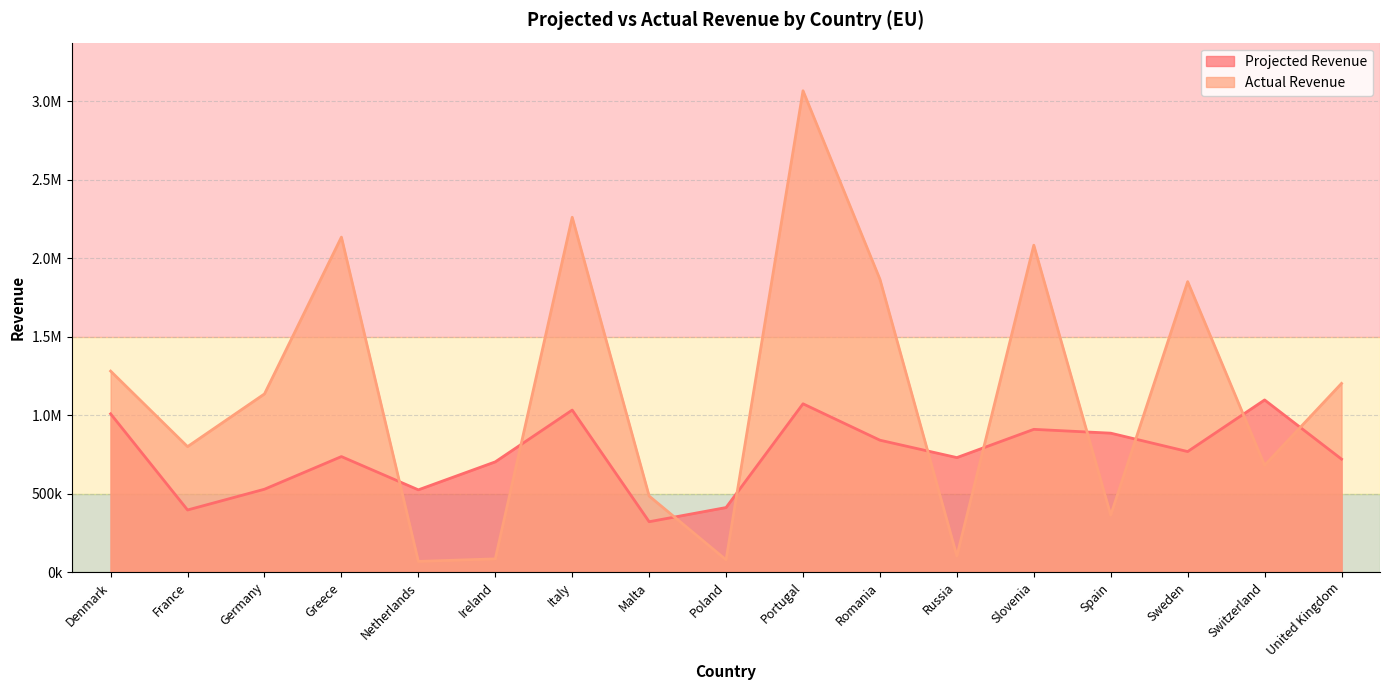

What is the difference between the maximum and minimum values in the Actual Revenue series?

2997895.0